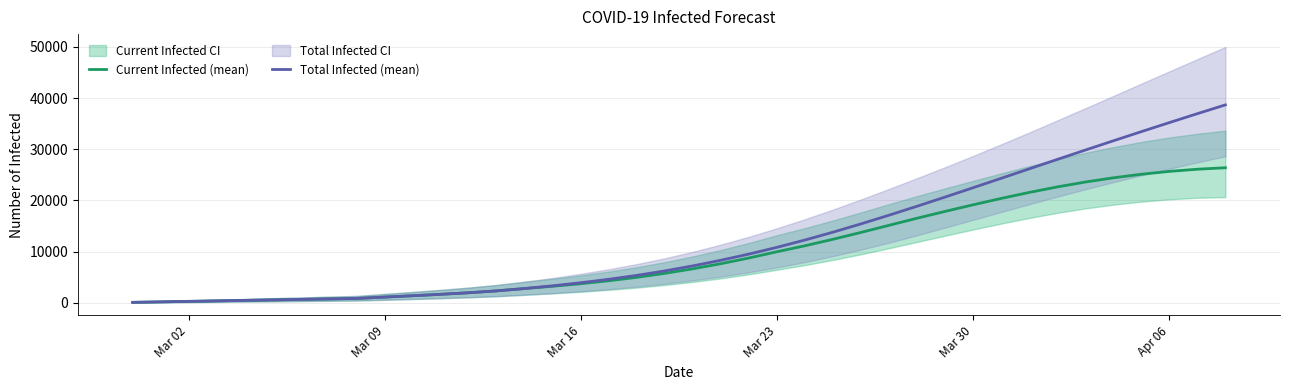

What is the maximum value for Total Infected (mean)?

38676